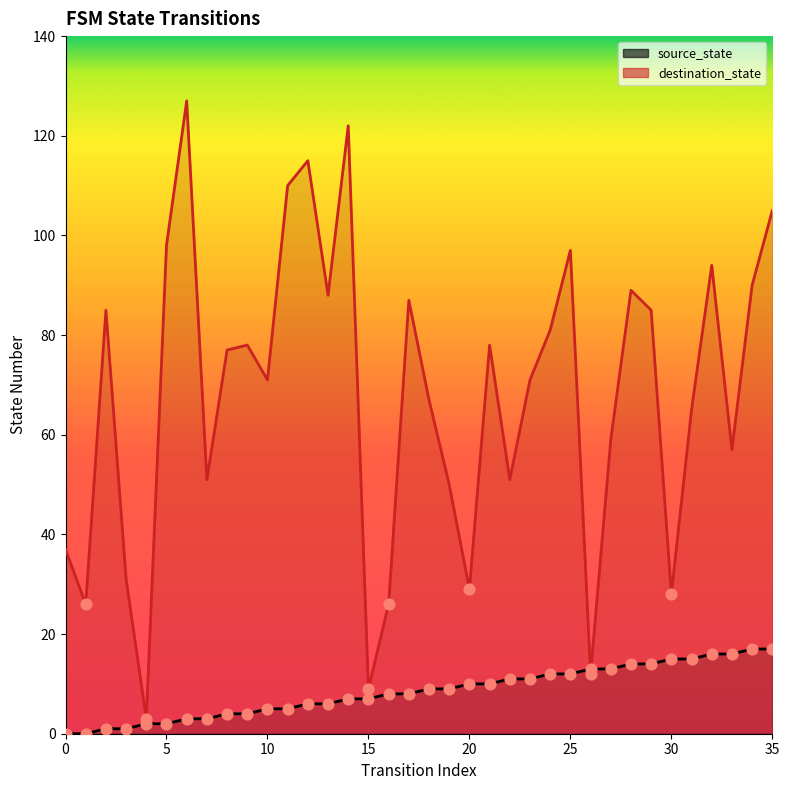

At which category is the sum across all series the highest?

6